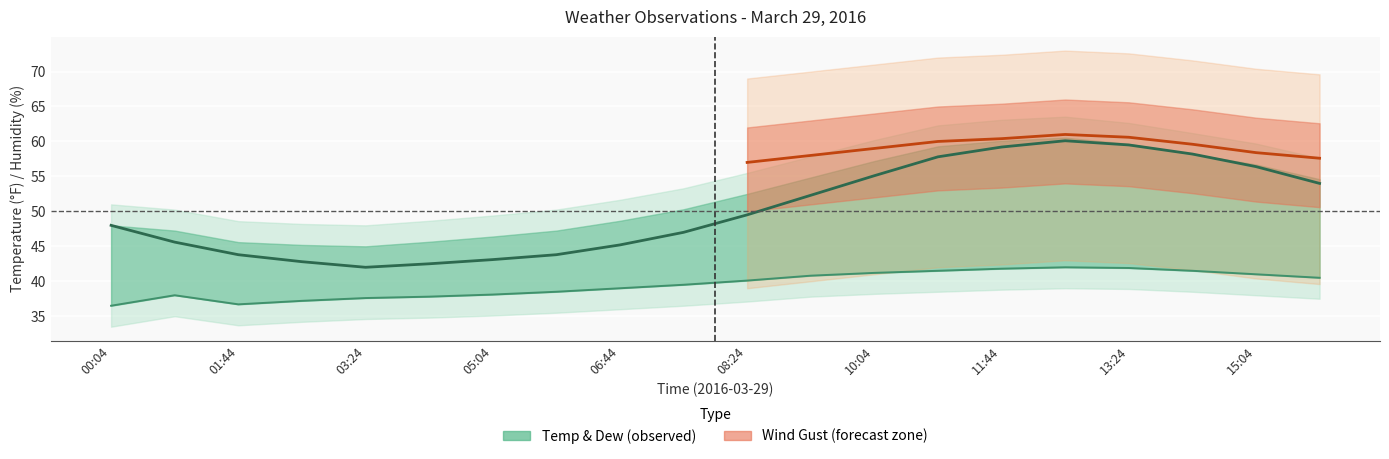

What is the maximum value for DewpointF?

42.0